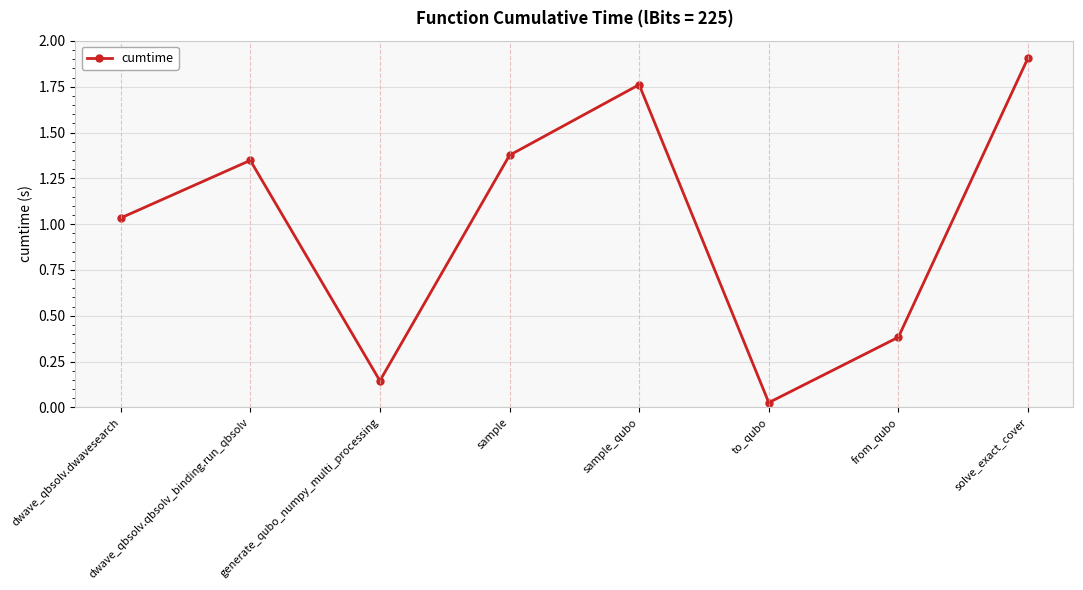

What is the ratio of the value at sample to the value at sample_qubo?

0.8